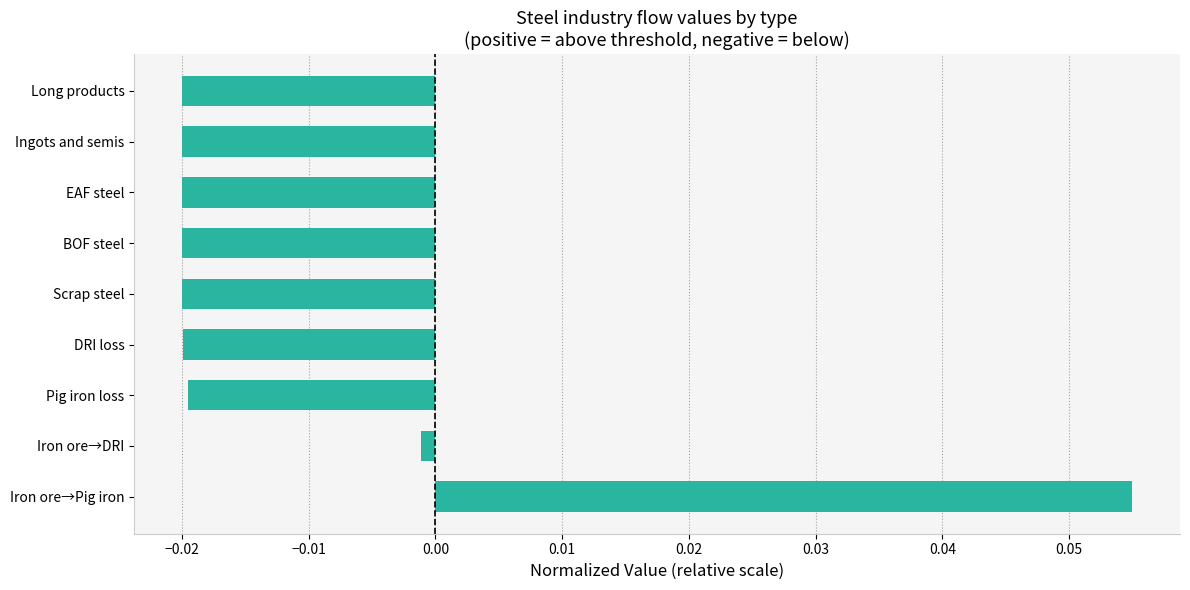

Which category has the highest value across all series?

Iron ore→Pig iron